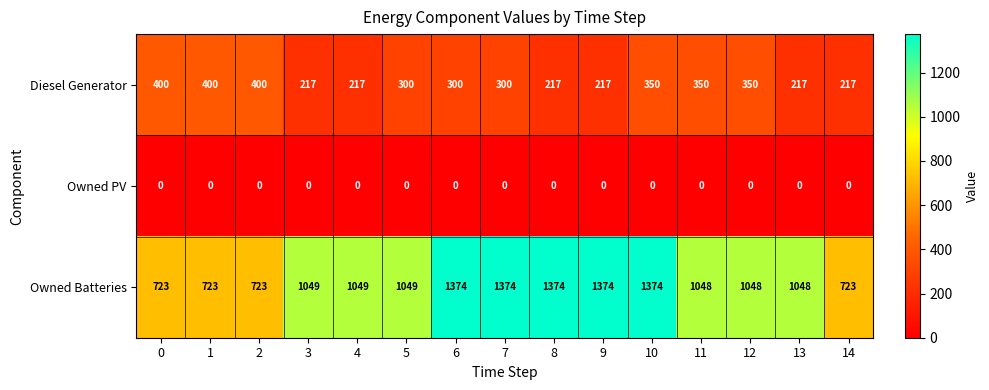

List the series in order of their overall mean, lowest first.

Owned PV, Diesel Generator, Owned Batteries